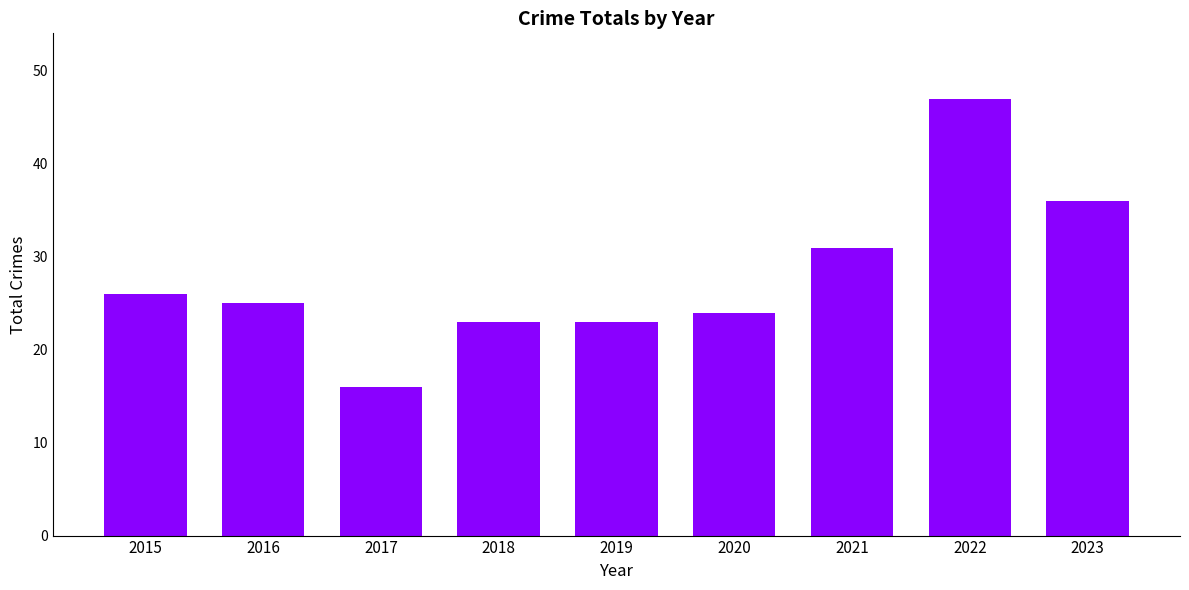

Between 2016 and 2021, which is larger?

2021